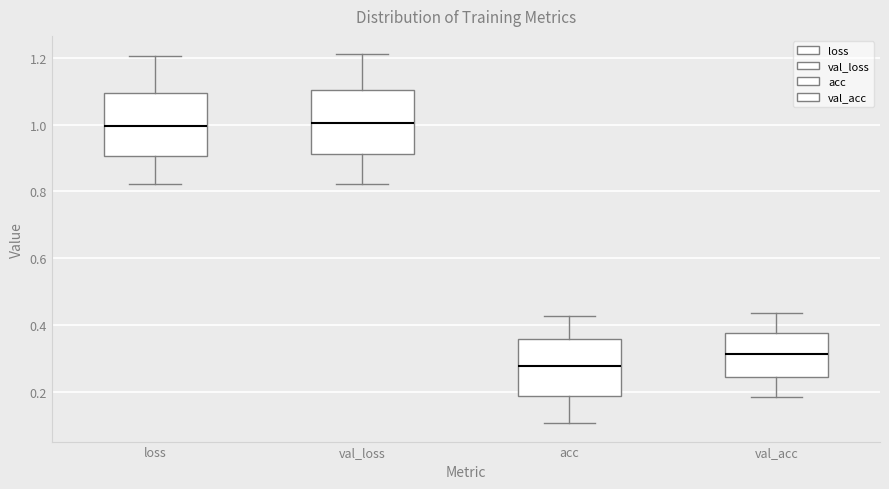

Where is the lower edge of the box for acc on the y-axis? The values are not printed on the chart, so give them approximately, as read against the axis.

0.18